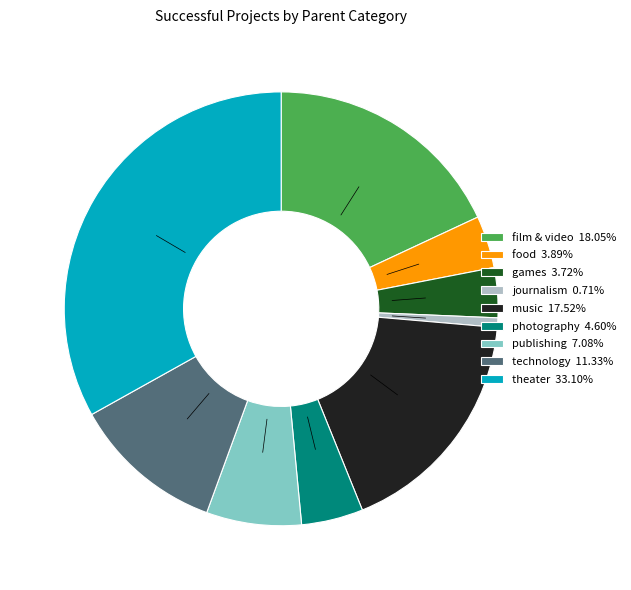

Is it true that music is 18% of the pie?

True